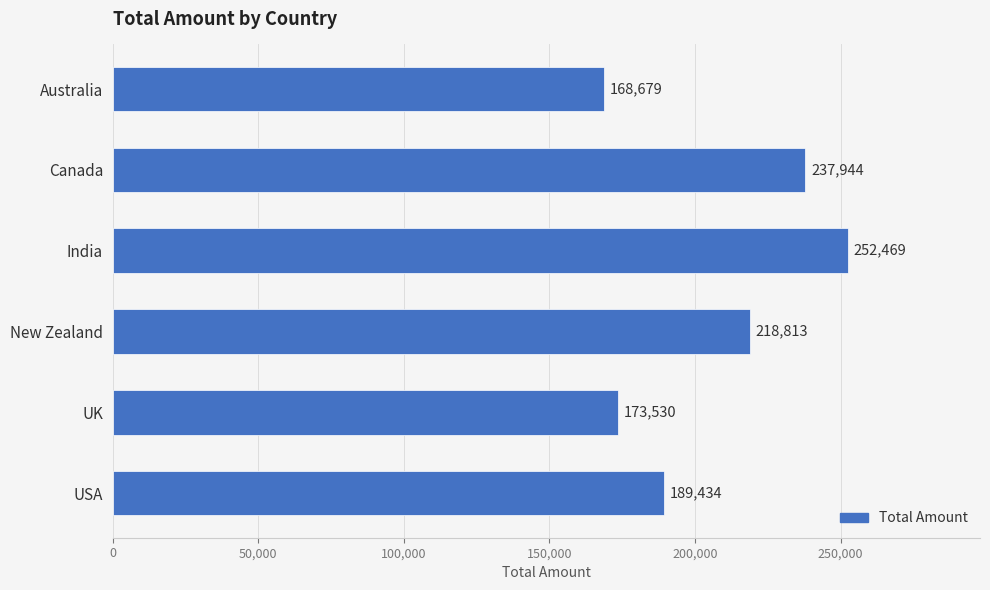

What is the greatest value displayed?

252469